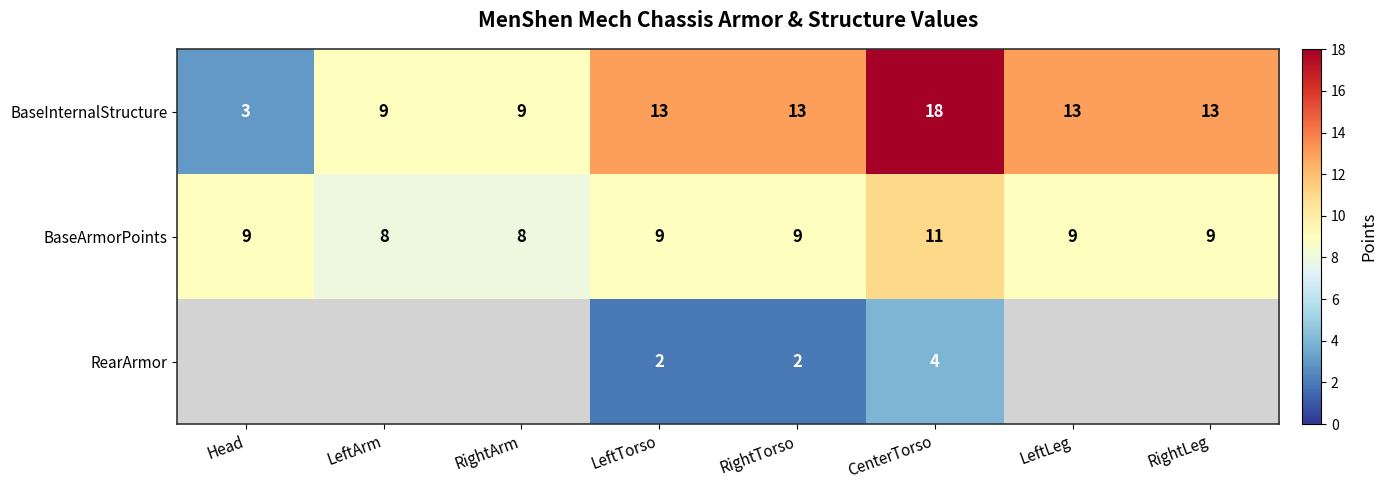

What value does the BaseArmorPoints series have at RightLeg?

9